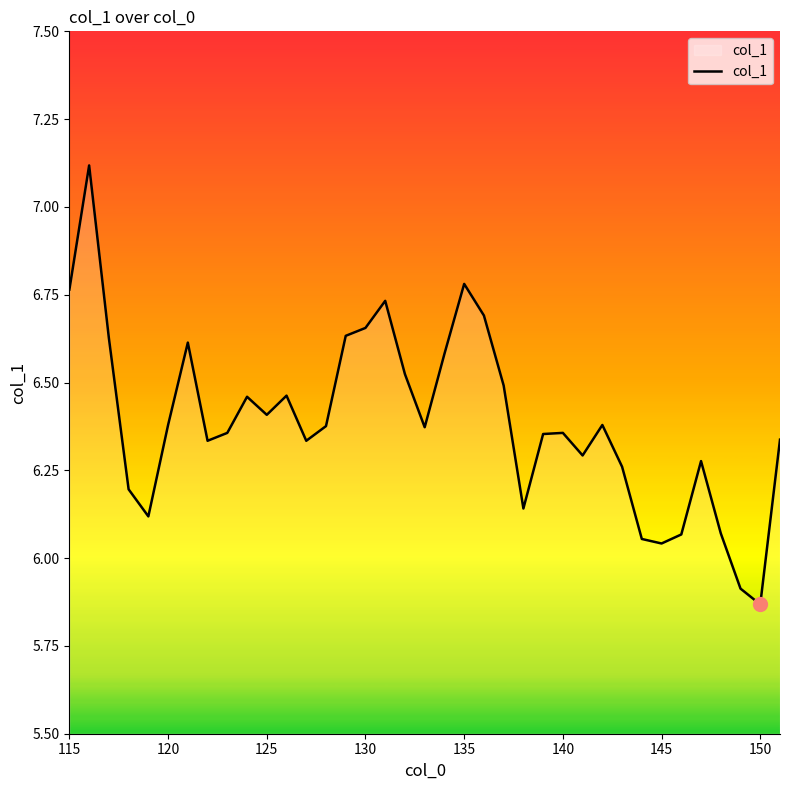

What is the greatest value displayed?

7.1